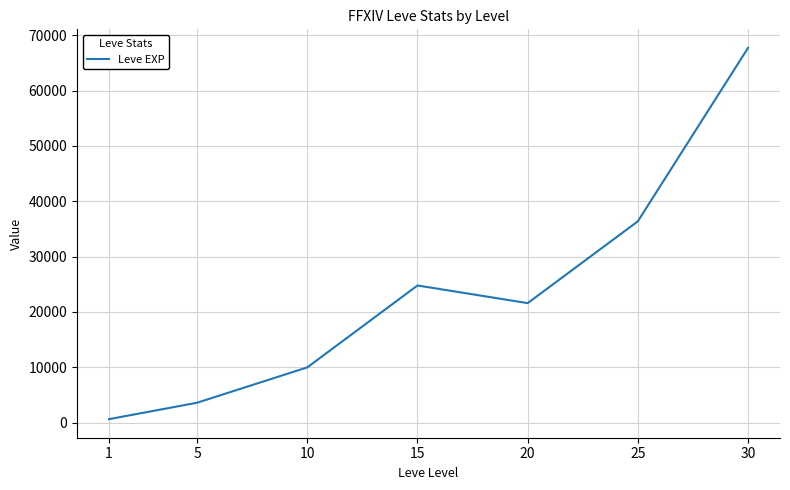

What is the difference between the maximum and minimum values?

67100